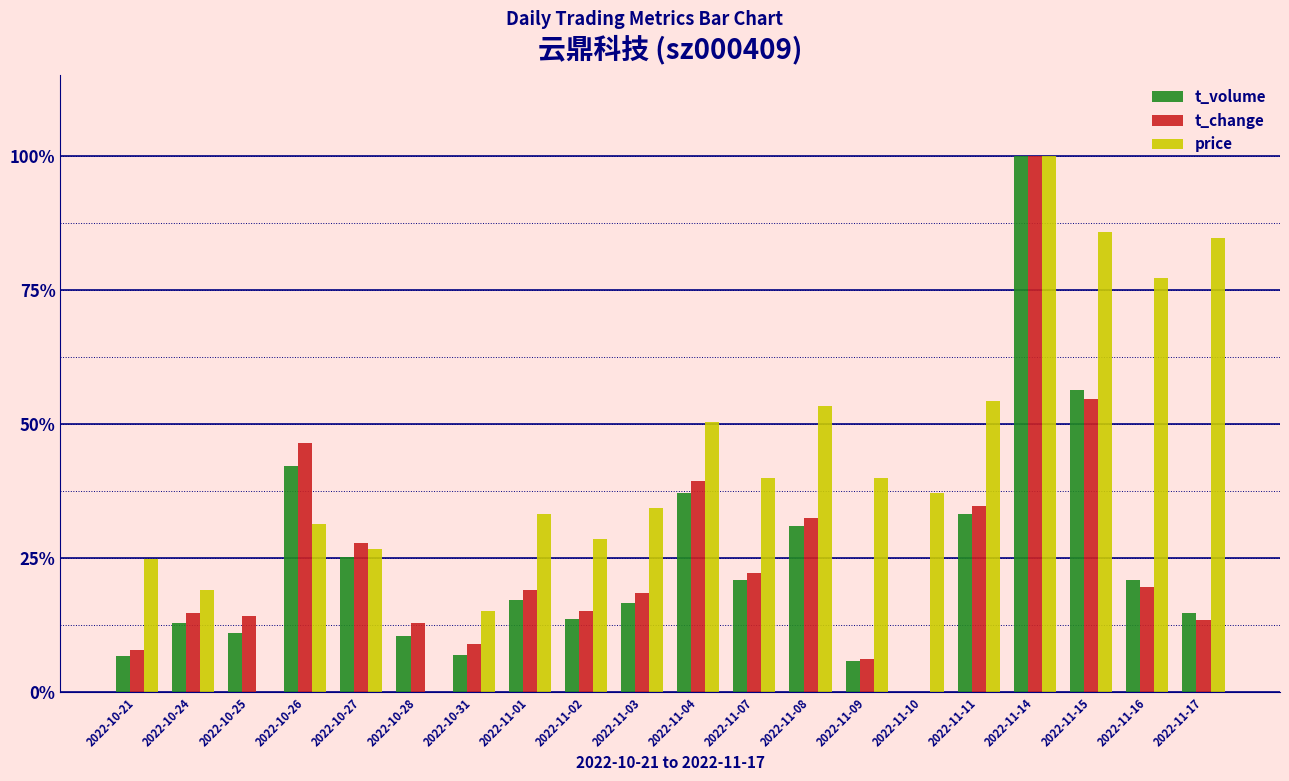

What is the sum of the t_change values at 2022-11-17 and 2022-10-25?

0.3